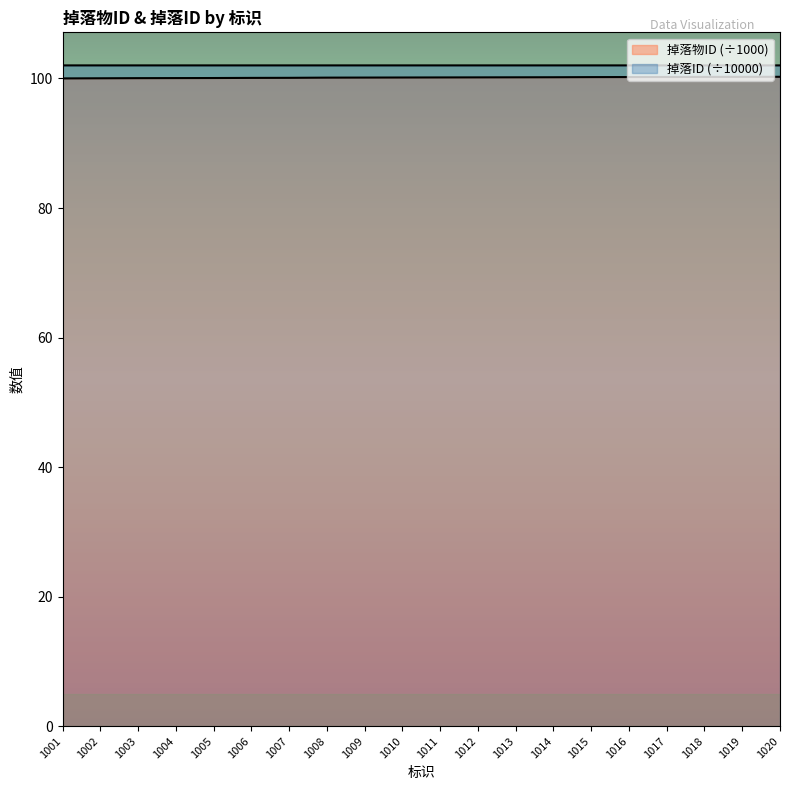

True or false: 掉落物ID and 掉落ID intersect in this chart.

False